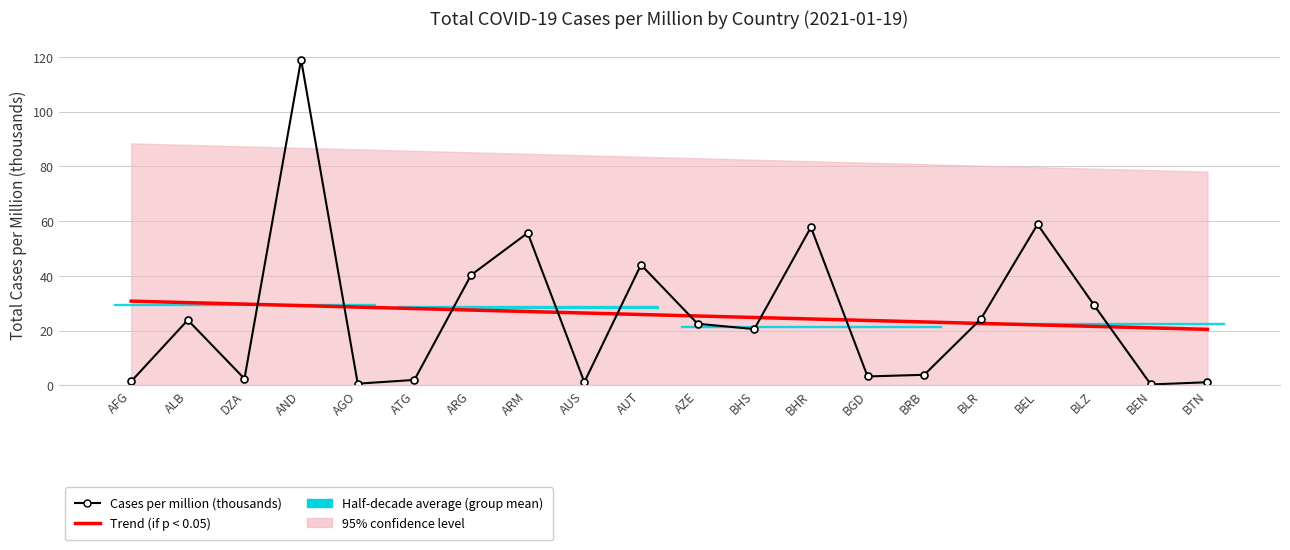

What is the maximum value for Cases per million (thousands)?

119.0